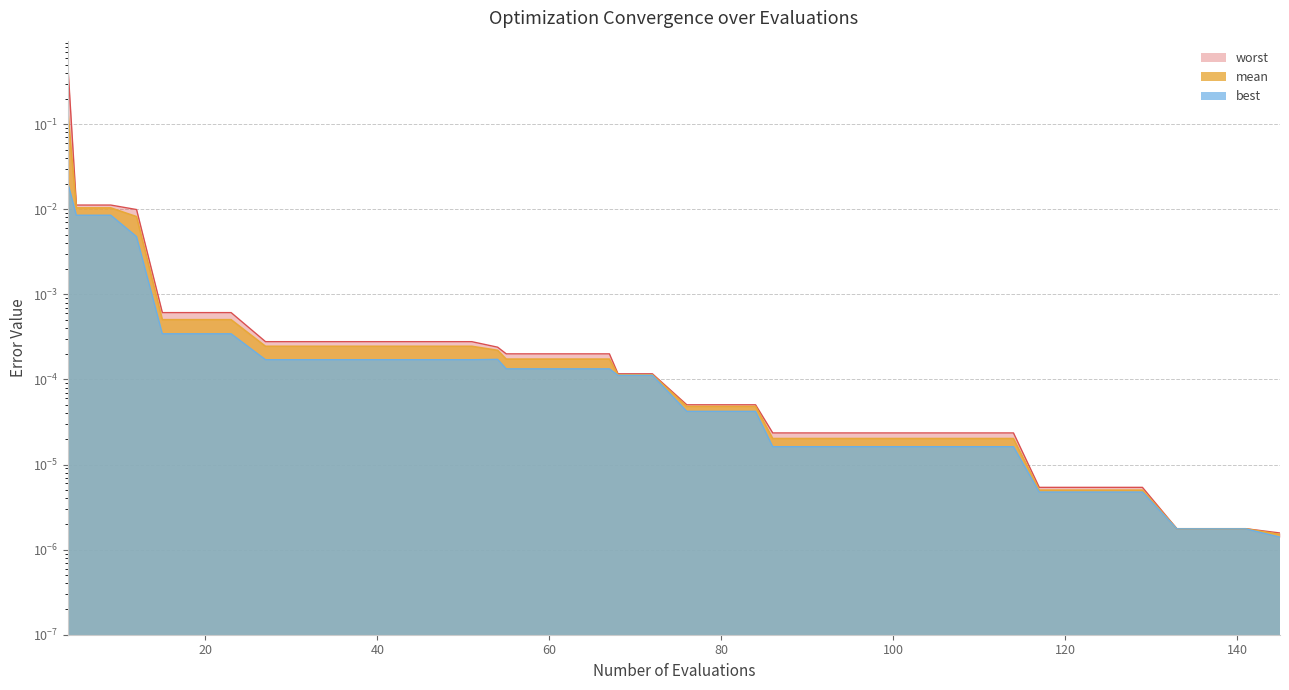

Which has a higher value, 84 or 67?

67